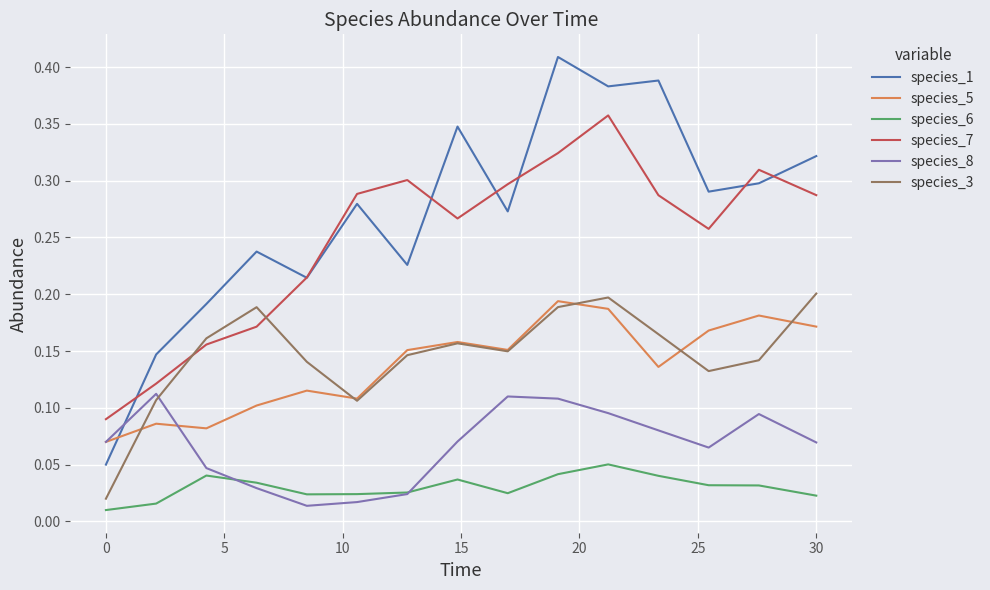

True or false: species_6 has more than 0 interior local peaks.

True